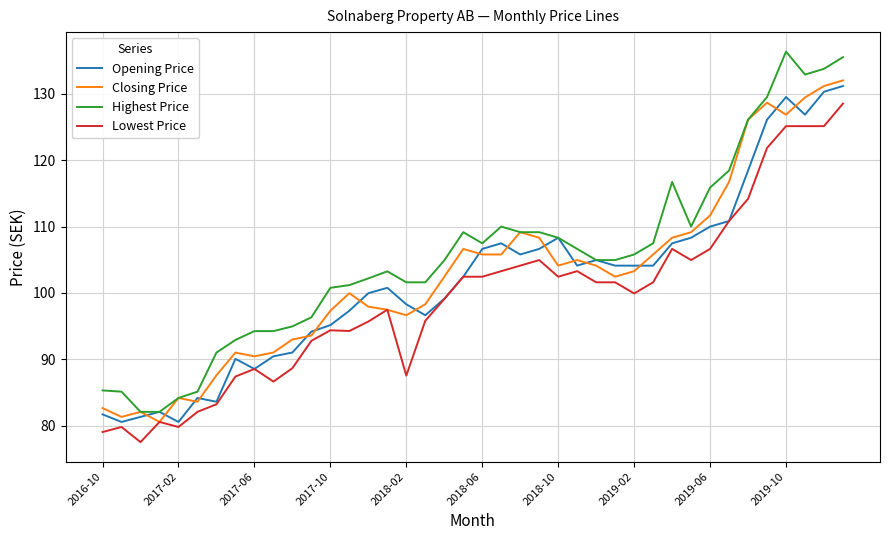

True or false: Lowest Price and Highest Price cross at least once.

False